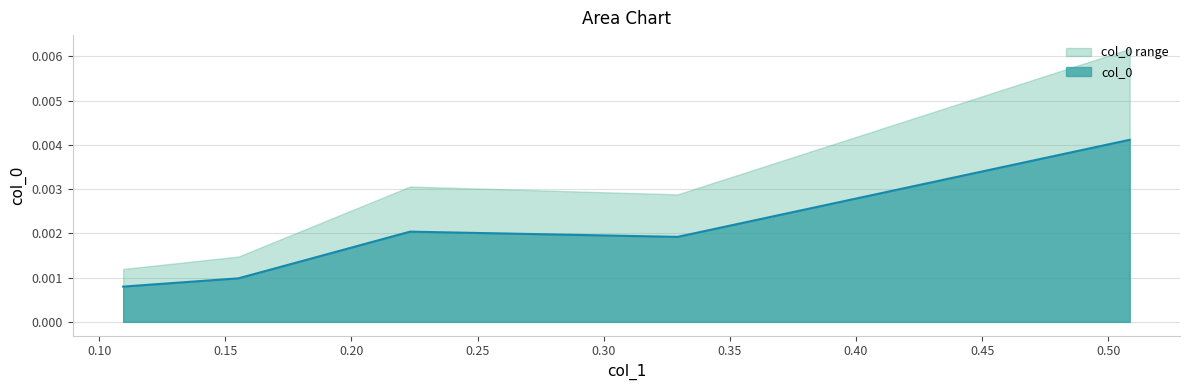

True or false: col_0 and col_0 range intersect in this chart.

False